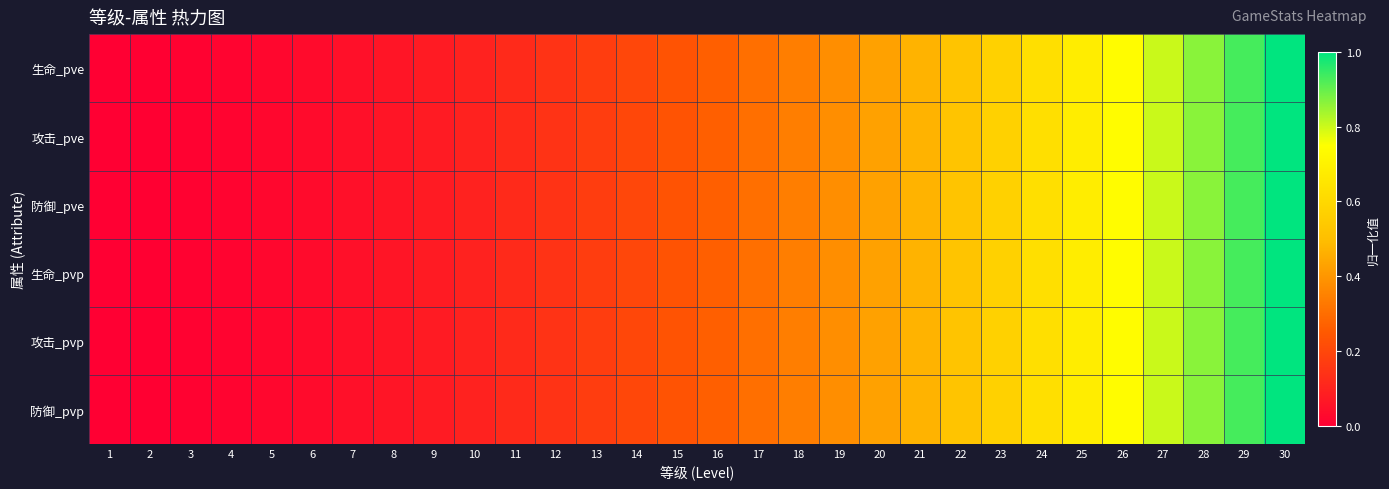

Reading left to right, list all the values displayed in this chart.

生命_pve: 1=0.0	2=0.0	3=0.0	4=0.0	5=0.0	6=0.0	7=0.0	8=0.1	9=0.1	10=0.1	11=0.1	12=0.1	13=0.2	14=0.2	15=0.2	16=0.3	17=0.3	18=0.3	19=0.4	20=0.4	21=0.5	22=0.5	23=0.6	24=0.6	25=0.7	26=0.7	27=0.8	28=0.9	29=0.9	30=1.0
攻击_pve: 1=0.0	2=0.0	3=0.0	4=0.0	5=0.0	6=0.0	7=0.0	8=0.1	9=0.1	10=0.1	11=0.1	12=0.1	13=0.2	14=0.2	15=0.2	16=0.3	17=0.3	18=0.3	19=0.4	20=0.4	21=0.5	22=0.5	23=0.6	24=0.6	25=0.7	26=0.7	27=0.8	28=0.9	29=0.9	30=1.0
防御_pve: 1=0.0	2=0.0	3=0.0	4=0.0	5=0.0	6=0.0	7=0.0	8=0.1	9=0.1	10=0.1	11=0.1	12=0.1	13=0.2	14=0.2	15=0.2	16=0.3	17=0.3	18=0.3	19=0.4	20=0.4	21=0.5	22=0.5	23=0.6	24=0.6	25=0.7	26=0.7	27=0.8	28=0.9	29=0.9	30=1.0
生命_pvp: 1=0.0	2=0.0	3=0.0	4=0.0	5=0.0	6=0.0	7=0.0	8=0.1	9=0.1	10=0.1	11=0.1	12=0.1	13=0.2	14=0.2	15=0.2	16=0.3	17=0.3	18=0.3	19=0.4	20=0.4	21=0.5	22=0.5	23=0.6	24=0.6	25=0.7	26=0.7	27=0.8	28=0.9	29=0.9	30=1.0
攻击_pvp: 1=0.0	2=0.0	3=0.0	4=0.0	5=0.0	6=0.0	7=0.0	8=0.1	9=0.1	10=0.1	11=0.1	12=0.1	13=0.2	14=0.2	15=0.2	16=0.3	17=0.3	18=0.3	19=0.4	20=0.4	21=0.5	22=0.5	23=0.6	24=0.6	25=0.7	26=0.7	27=0.8	28=0.9	29=0.9	30=1.0
防御_pvp: 1=0.0	2=0.0	3=0.0	4=0.0	5=0.0	6=0.0	7=0.0	8=0.1	9=0.1	10=0.1	11=0.1	12=0.1	13=0.2	14=0.2	15=0.2	16=0.3	17=0.3	18=0.3	19=0.4	20=0.4	21=0.5	22=0.5	23=0.6	24=0.6	25=0.7	26=0.7	27=0.8	28=0.9	29=0.9	30=1.0